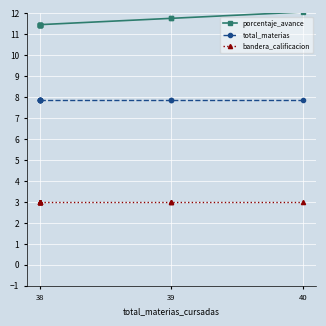

True or false: bandera_calificacion and porcentaje_avance cross at least once.

False